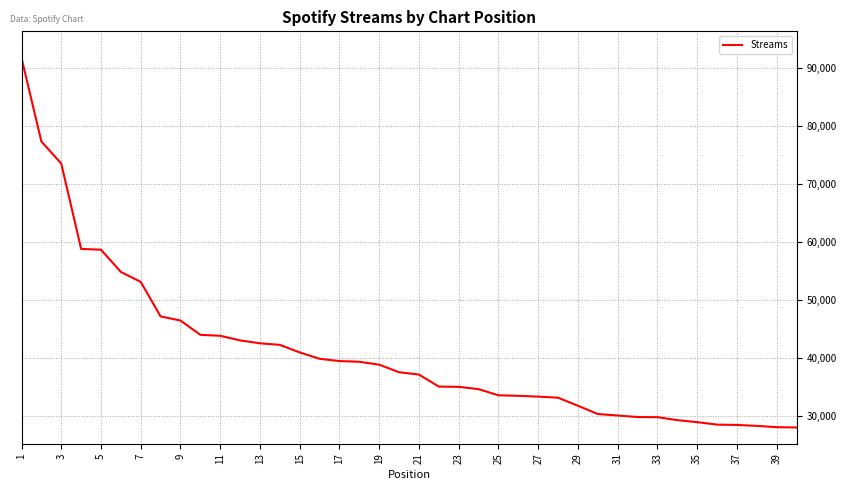

What is the smallest value displayed?

28008